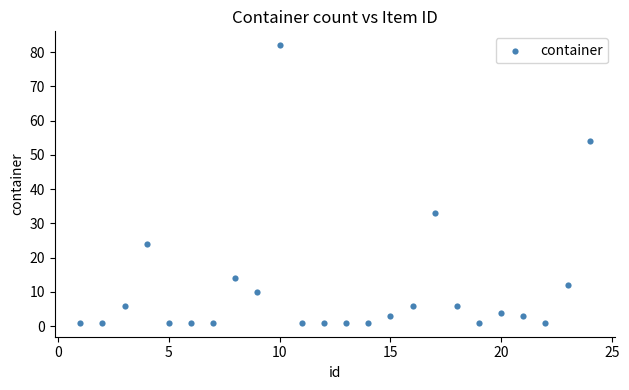

What is the range of Y values (max minus min)?

81